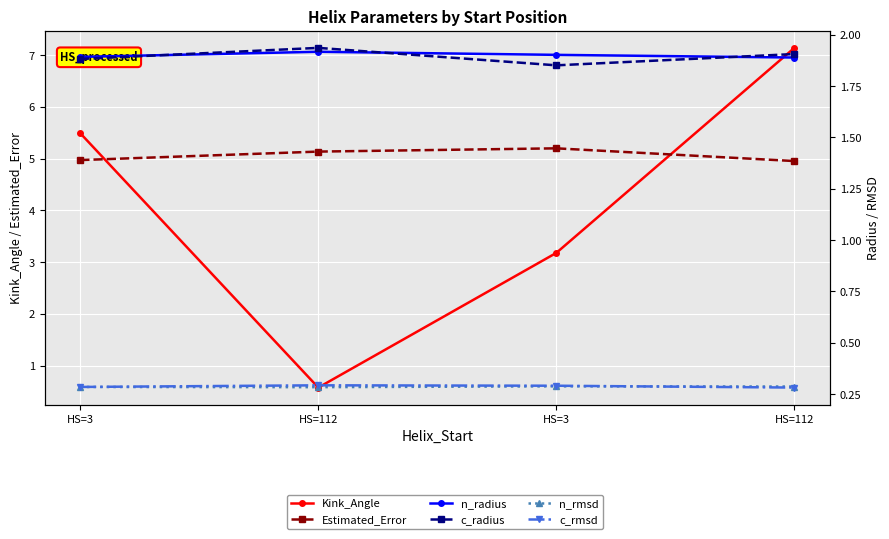

What is the difference between the maximum and minimum values in the Kink_Angle series?

6.6